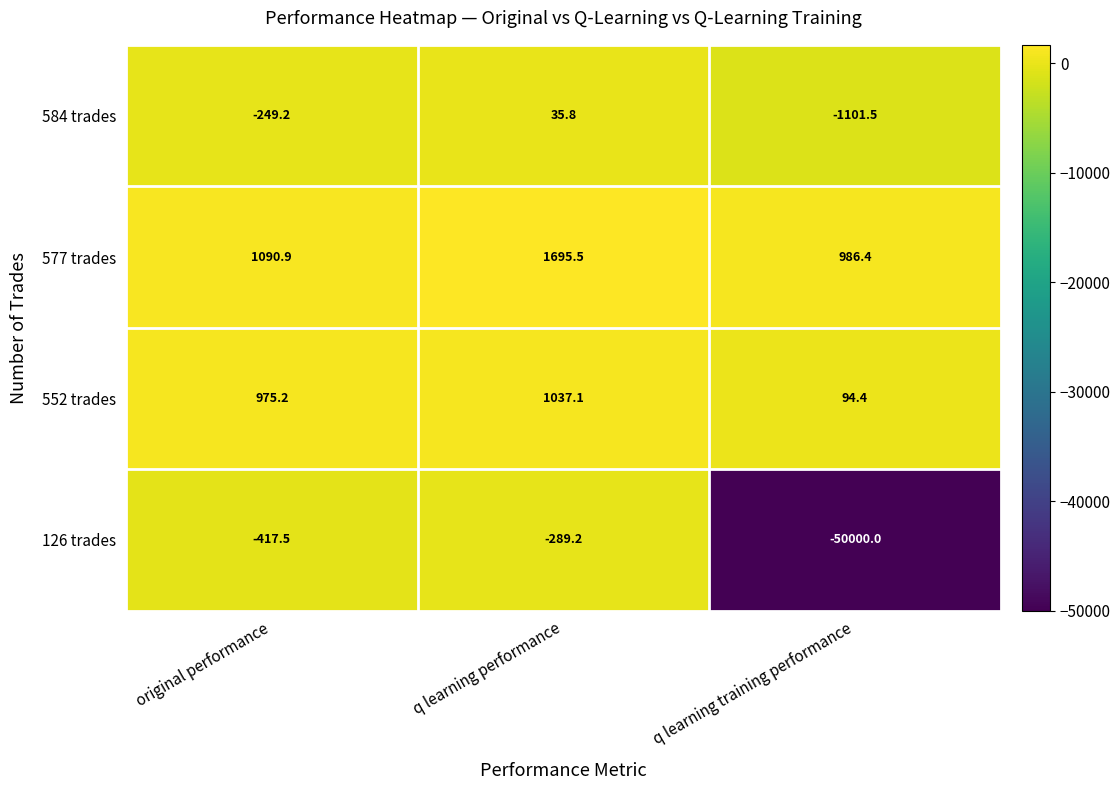

Read the 584 trades value at q learning performance.

35.8